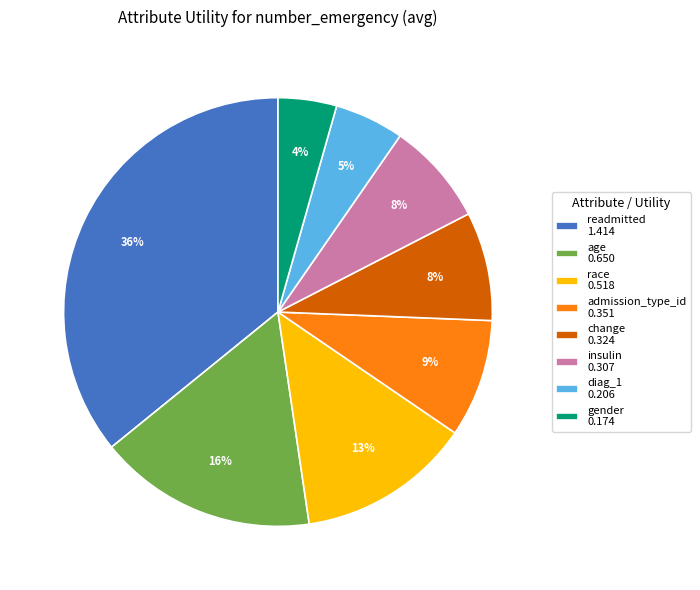

Do race 0.518 and readmitted 1.414 together represent more than half of the pie?

No